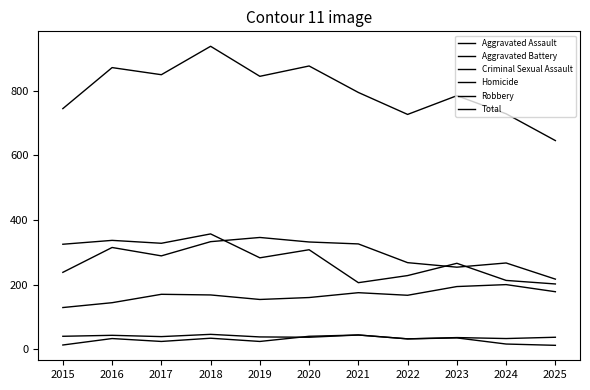

Does the chart have visible grid lines?

No